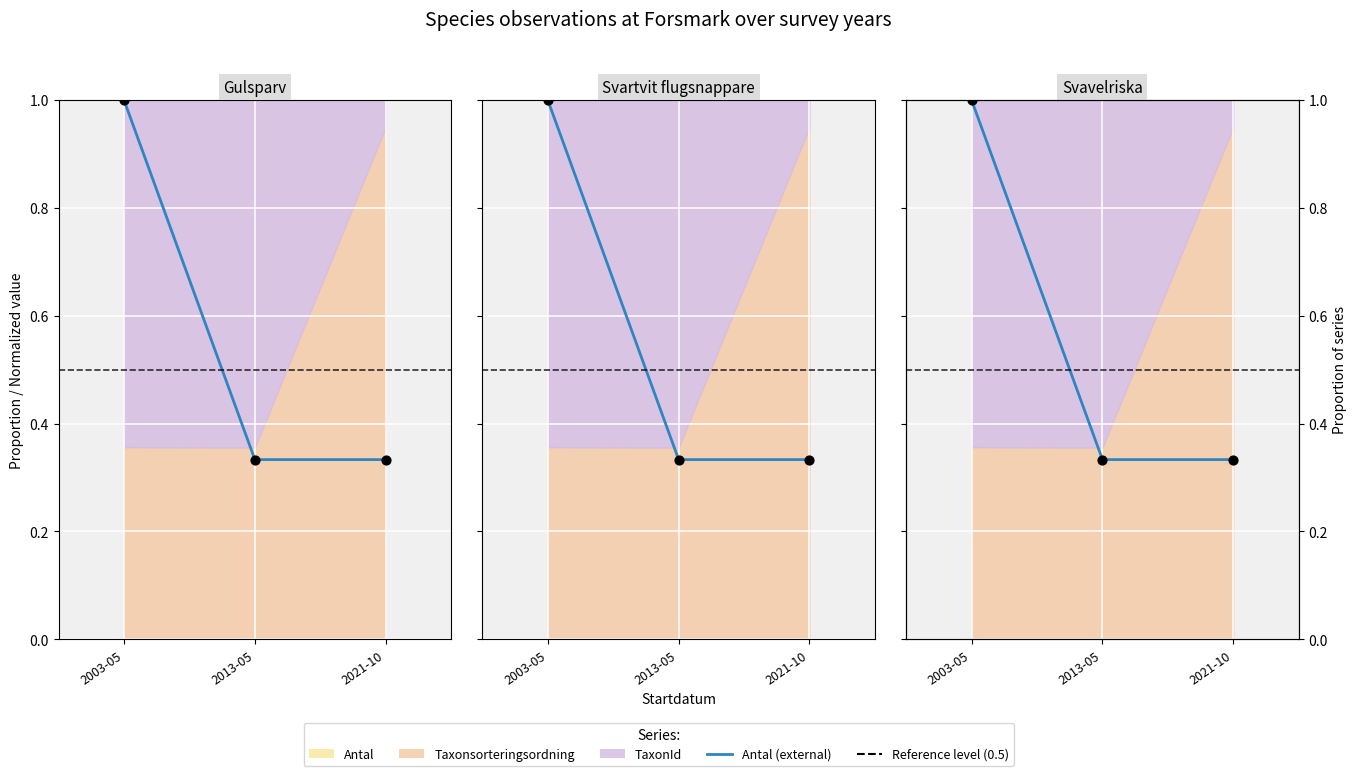

What is the ratio of the value at 2021-10 to the value at 2003-05?

0.3